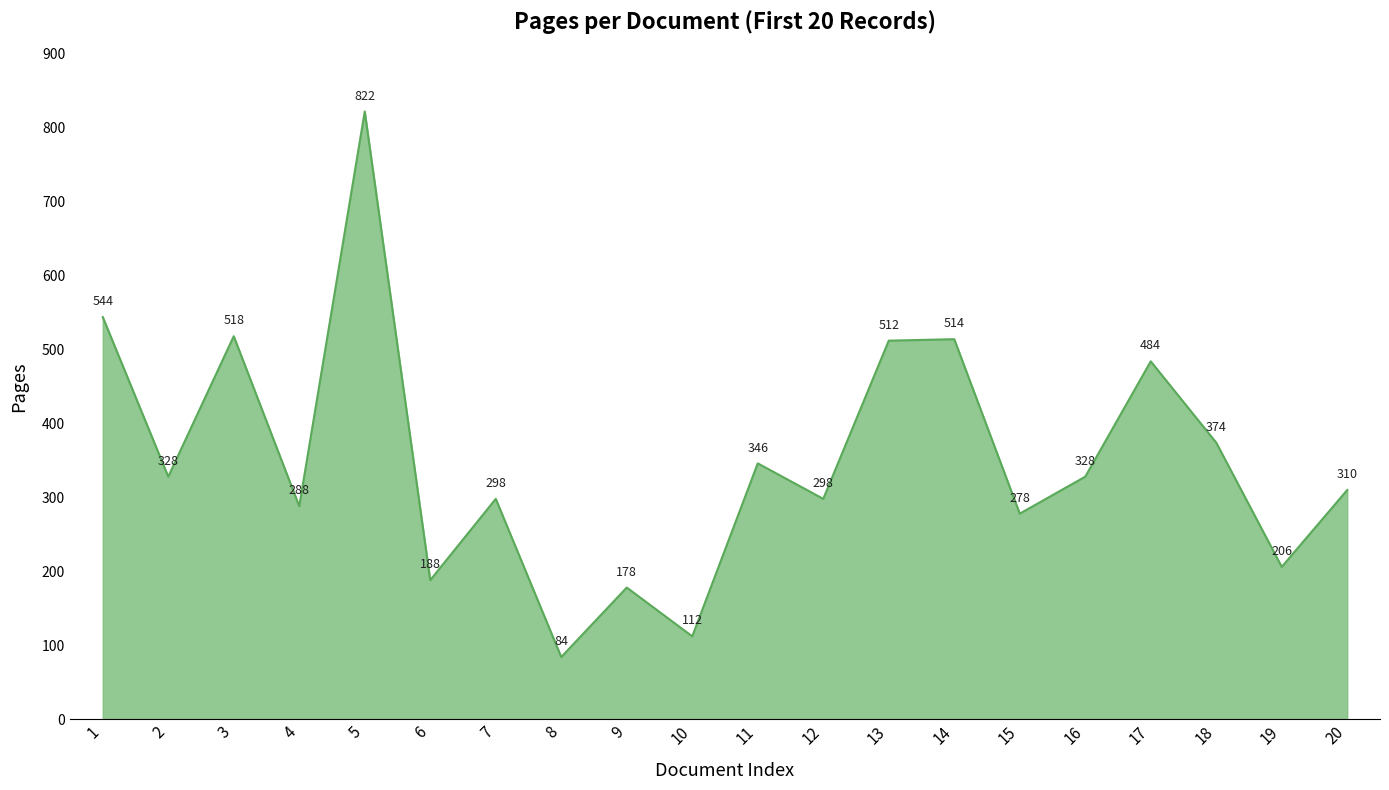

At which label does the data first exceed 328?

1